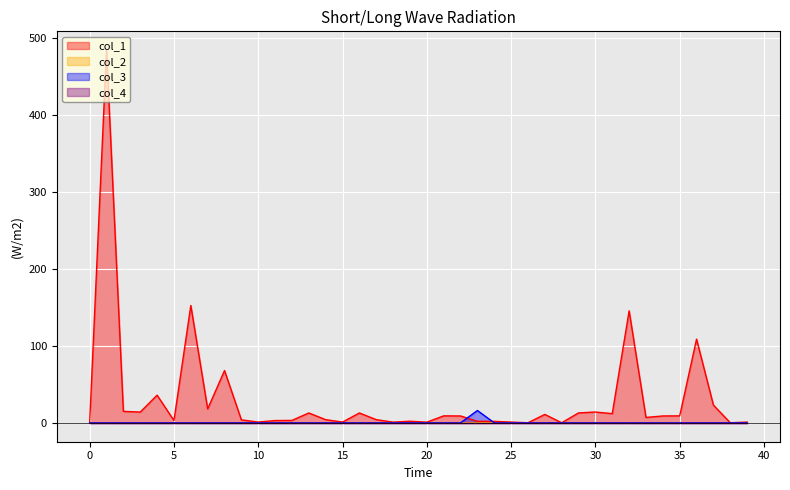

Reading right to left, list all the values displayed in this chart.

col_1: 1.0	0.1	23.0	108.7	9.1	8.9	7.0	145.3	12.0	14.0	12.9	0.1	10.9	0.1	1.0	1.9	2.0	8.9	9.1	0.9	2.1	0.9	4.1	12.8	1.0	4.1	12.8	3.2	3.0	1.0	3.9	67.9	18.1	152.3	3.0	35.9	14.0	14.9	483.9	0.0
col_2: 0.0	0.0	-0.1	-0.1	-0.0	0.3	-0.3	0.2	-0.2	0.2	-0.1	-0.1	0.2	-0.2	0.2	0.1	-0.0	-0.1	-0.1	0.2	-0.0	-0.1	-0.1	0.0	0.0	0.0	0.0	0.1	-0.2	0.0	-0.2	0.1	-0.1	0.1	0.1	-0.1	0.1	-0.2	0.2	0.0
col_3: 0.0	0.0	0.0	0.0	0.0	0.0	0.0	0.0	0.0	0.0	0.0	0.0	0.0	0.0	0.0	0.0	16.0	0.0	0.0	0.0	0.0	0.0	0.0	0.0	0.0	0.0	0.0	0.0	0.0	0.0	0.0	0.0	0.0	0.0	0.0	0.0	0.0	0.0	0.0	0.0